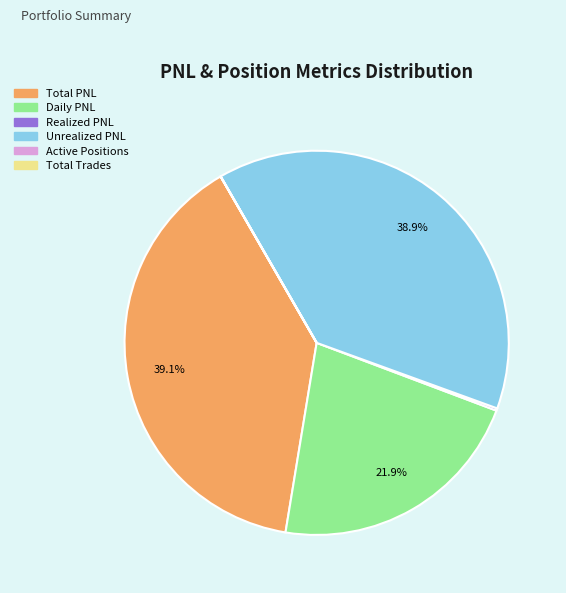

Is there any slice that represents more than half of the pie?

No